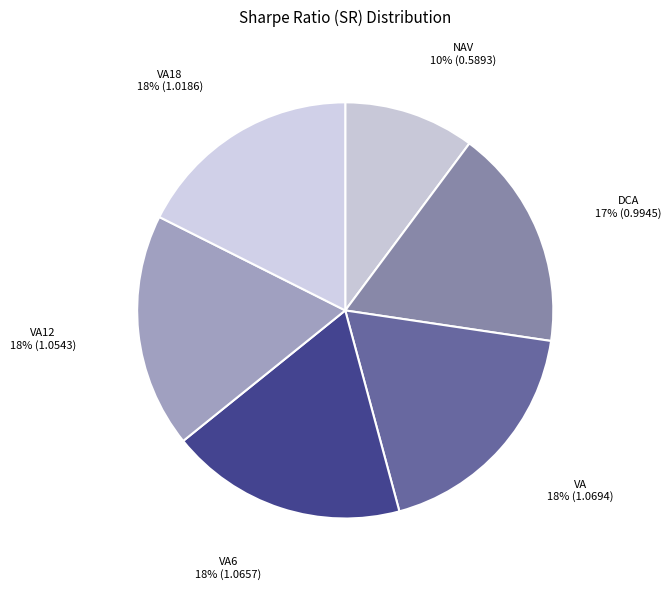

How many segments does this pie chart have?

6